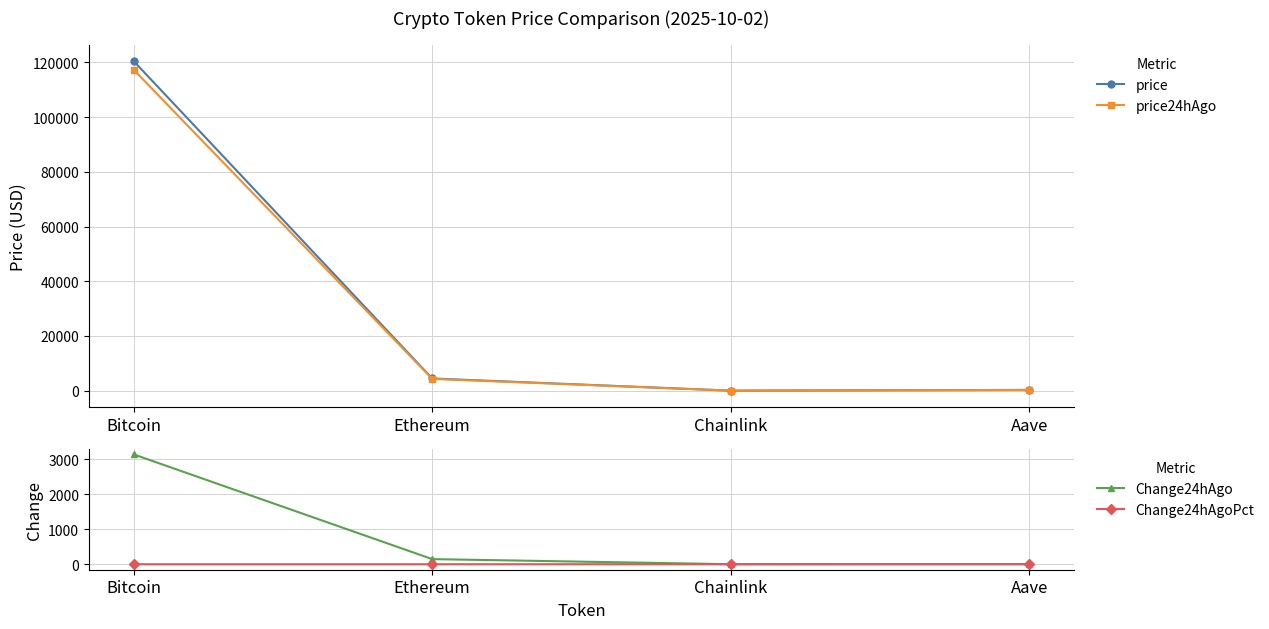

True or false: price and Change24hAgo cross at least once.

False